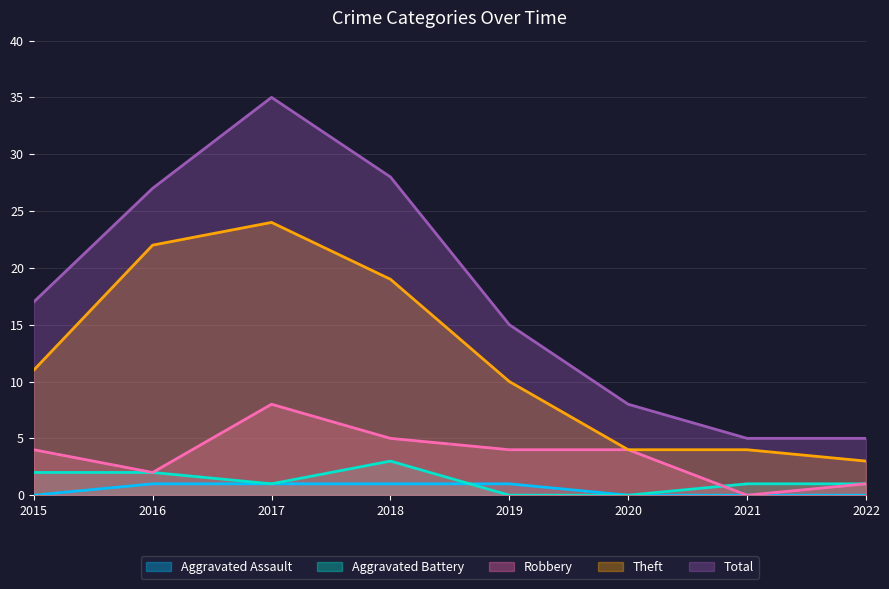

True or false: Total has more than 0 points higher than both neighbors.

True